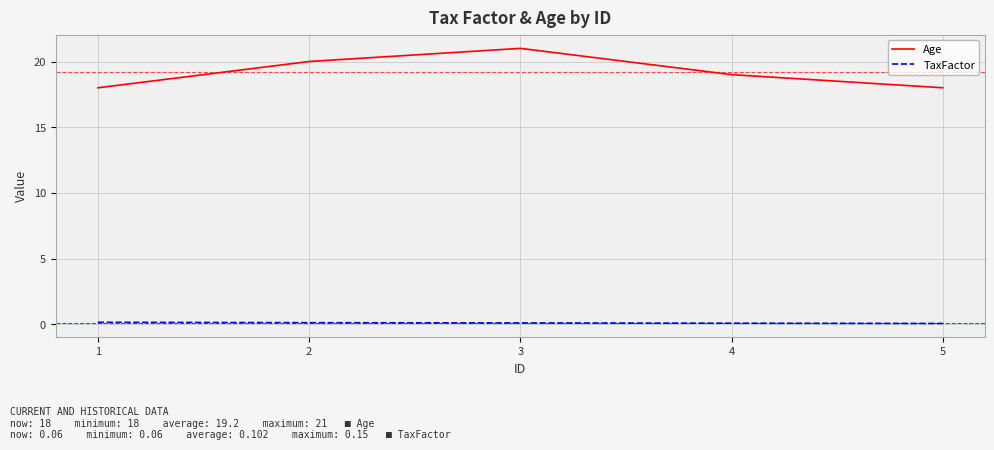

How many lines are shown in the chart?

2